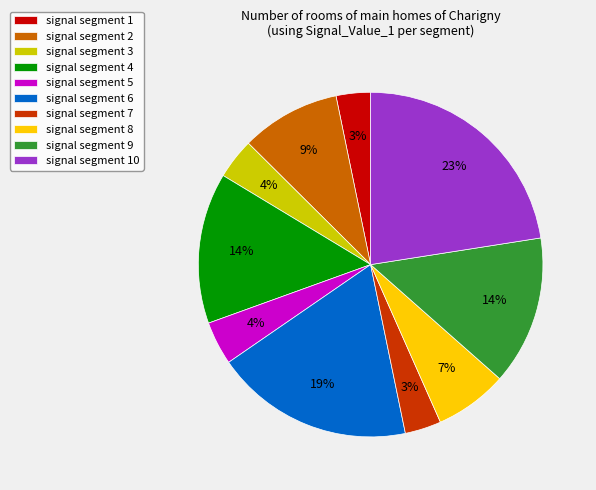

What percentage is the signal segment 2 slice, to the nearest percent?

9%